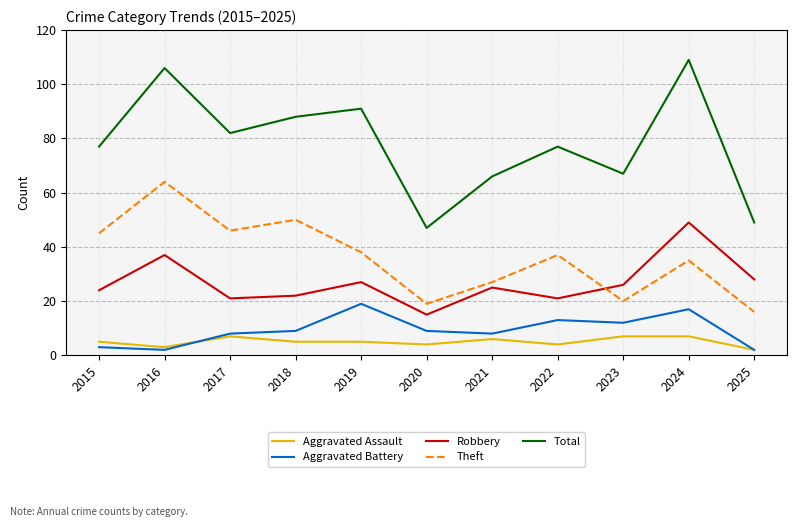

Which category has the highest value in the Aggravated Battery series?

2019